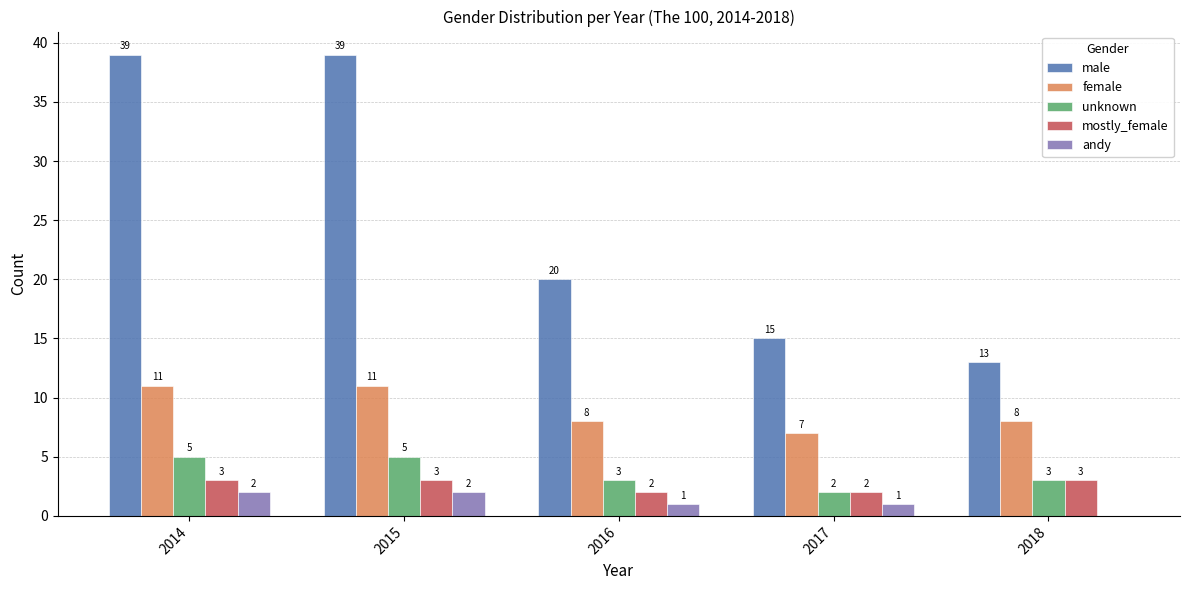

How many unknown values are between 3 and 5?

4